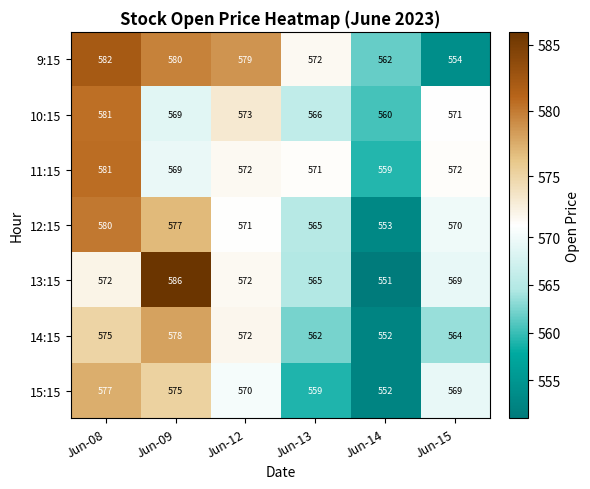

True or false: 11:15 has a value of 571 at Jun-13.

True